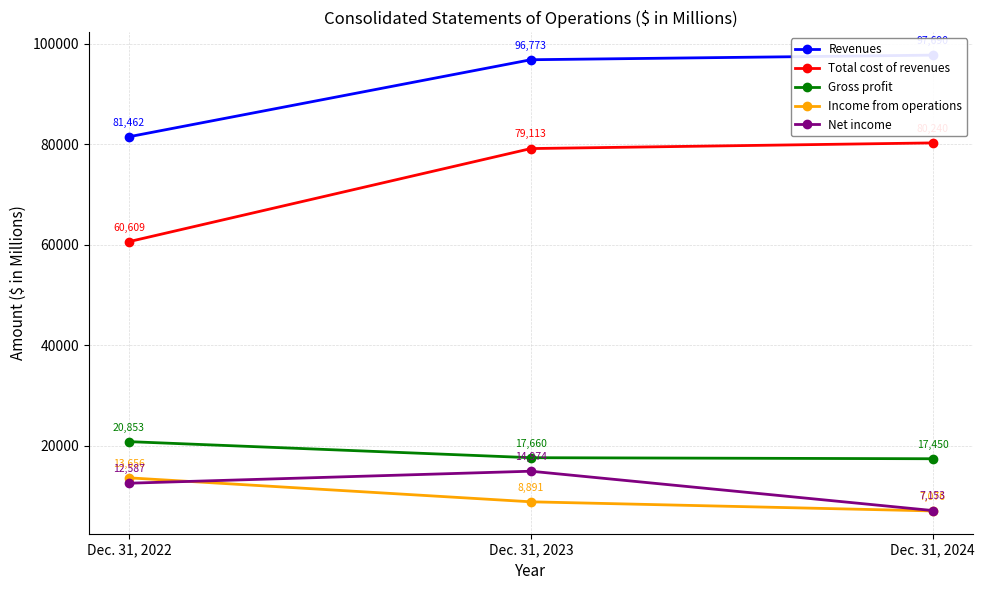

The Income from operations series shows 13656 at Dec. 31, 2022. True or false?

True